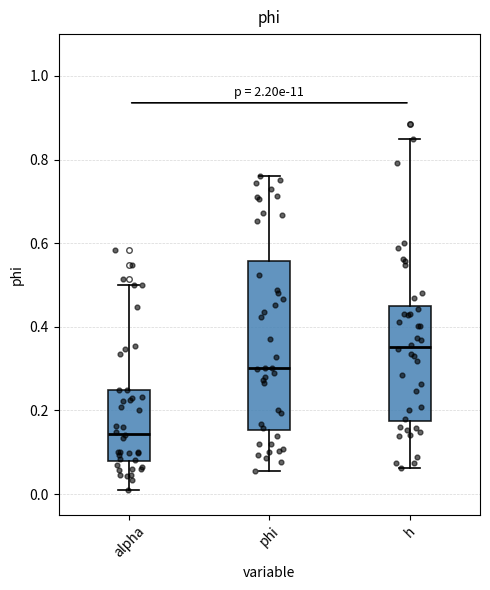

Where does the lower whisker of the box for alpha end on the y-axis? The values are not printed on the chart, so give them approximately, as read against the axis.

0.00